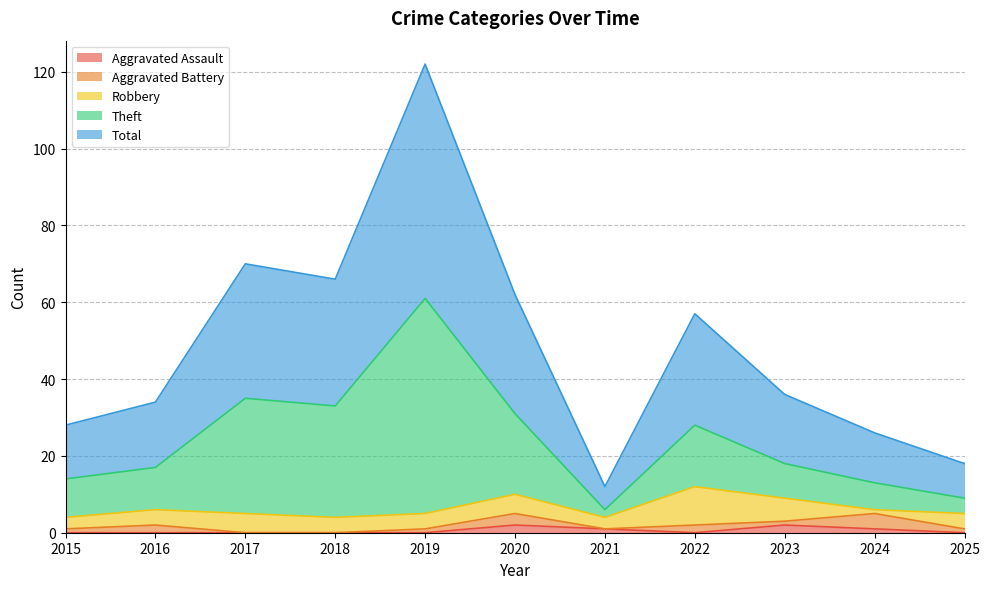

Does the chart have visible grid lines?

Yes